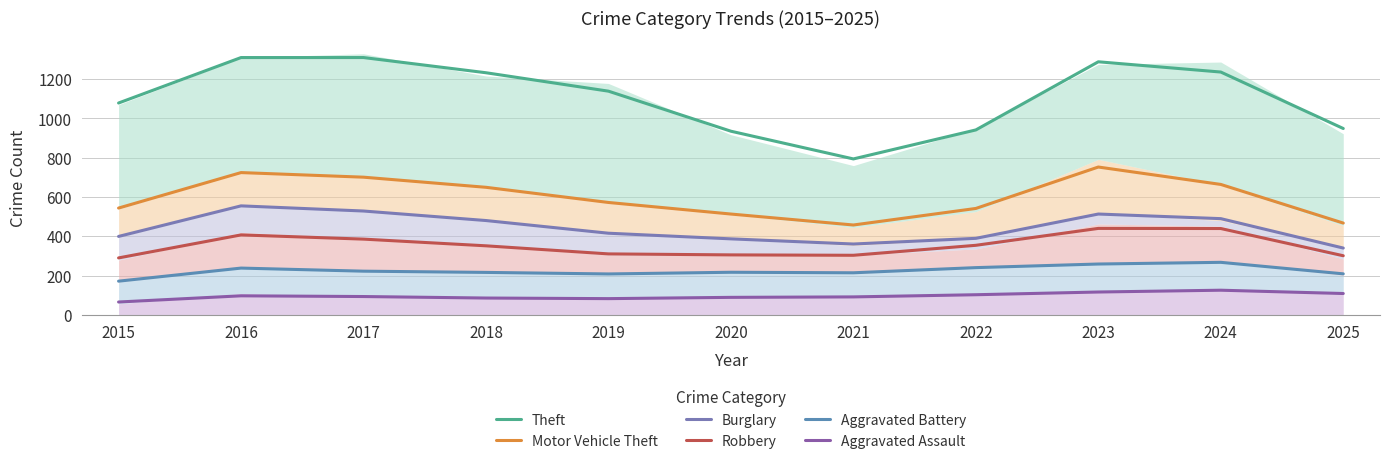

Which label corresponds to the largest value in the chart?

2016